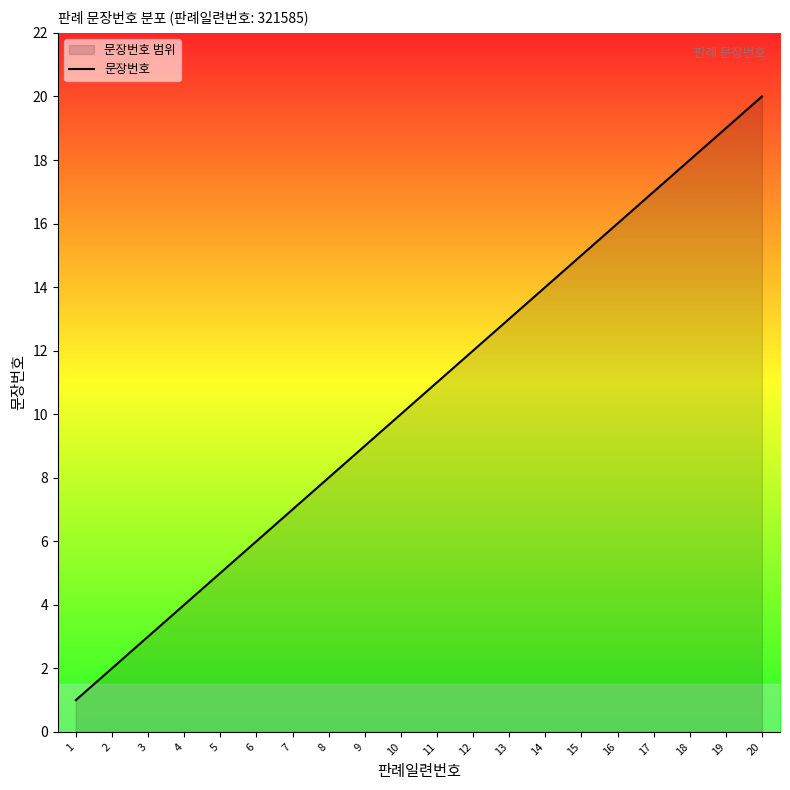

Reading right to left, extract all data points from this chart.

20=20	19=19	18=18	17=17	16=16	15=15	14=14	13=13	12=12	11=11	10=10	9=9	8=8	7=7	6=6	5=5	4=4	3=3	2=2	1=1